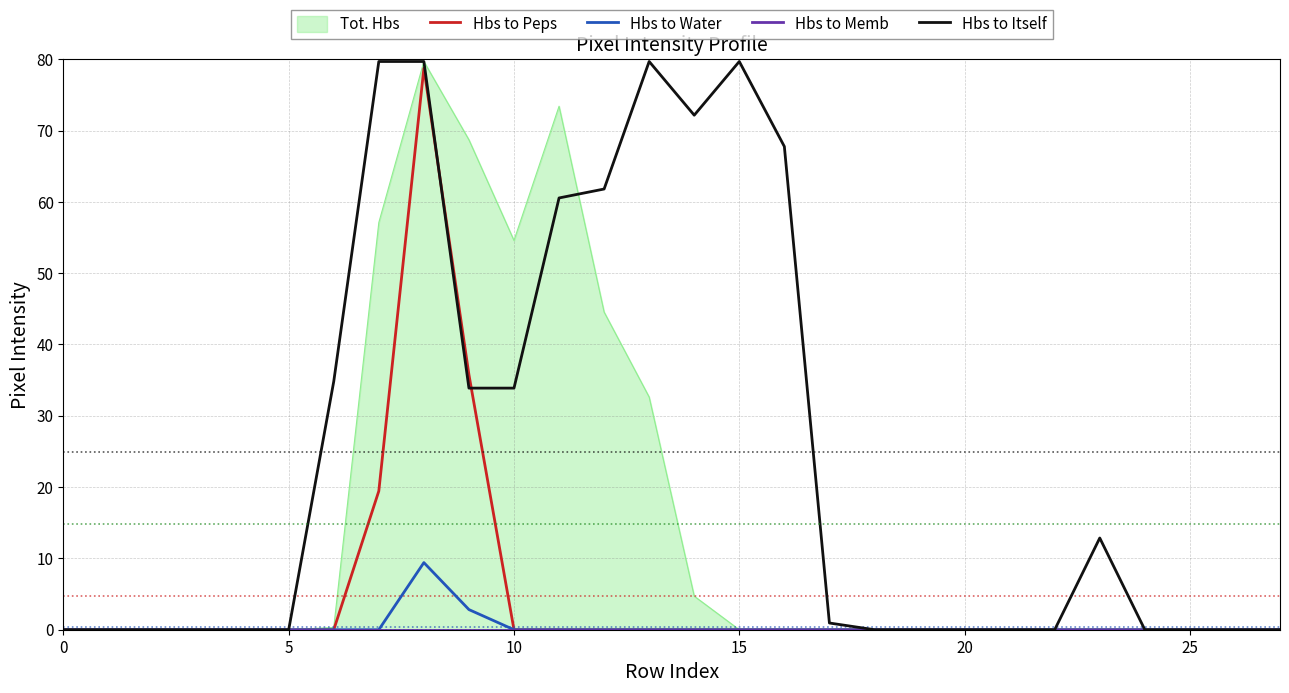

True or false: Hbs to Itself and Hbs to Water cross at least once.

False